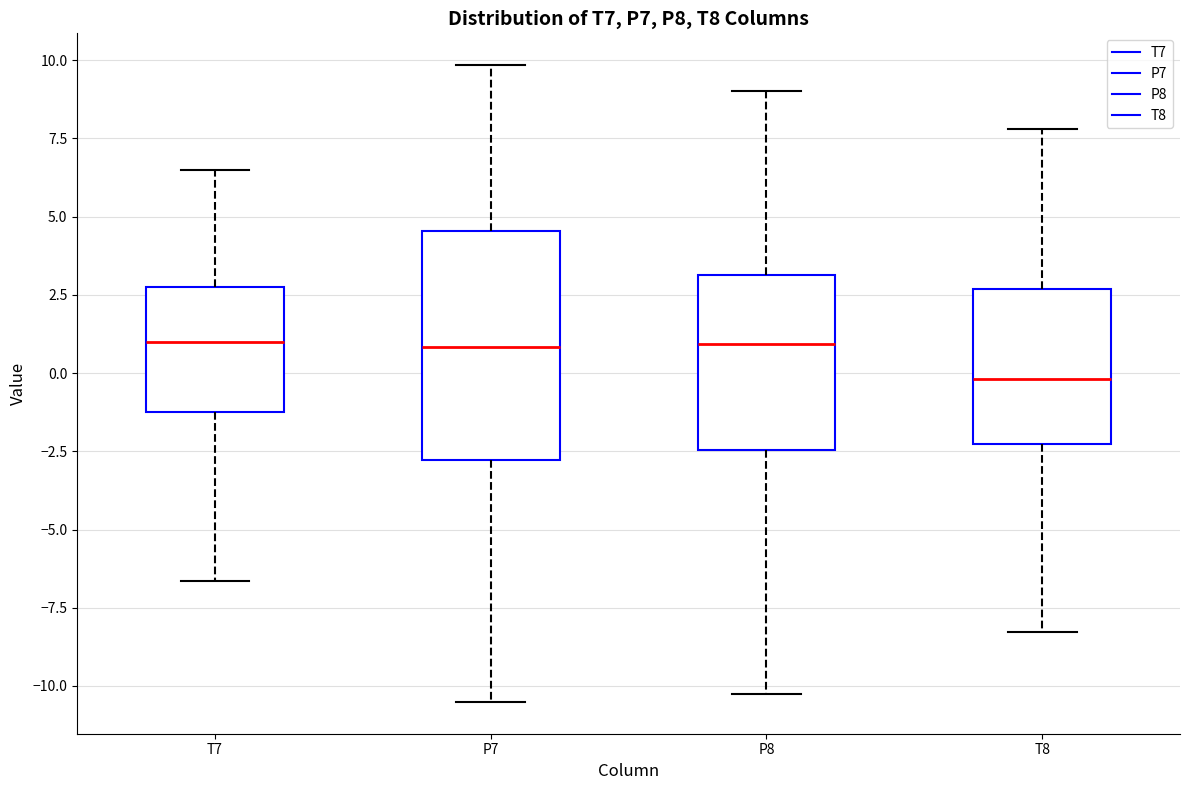

Where is the lower edge of the box for T7 on the y-axis? The values are not printed on the chart, so give them approximately, as read against the axis.

-1.0